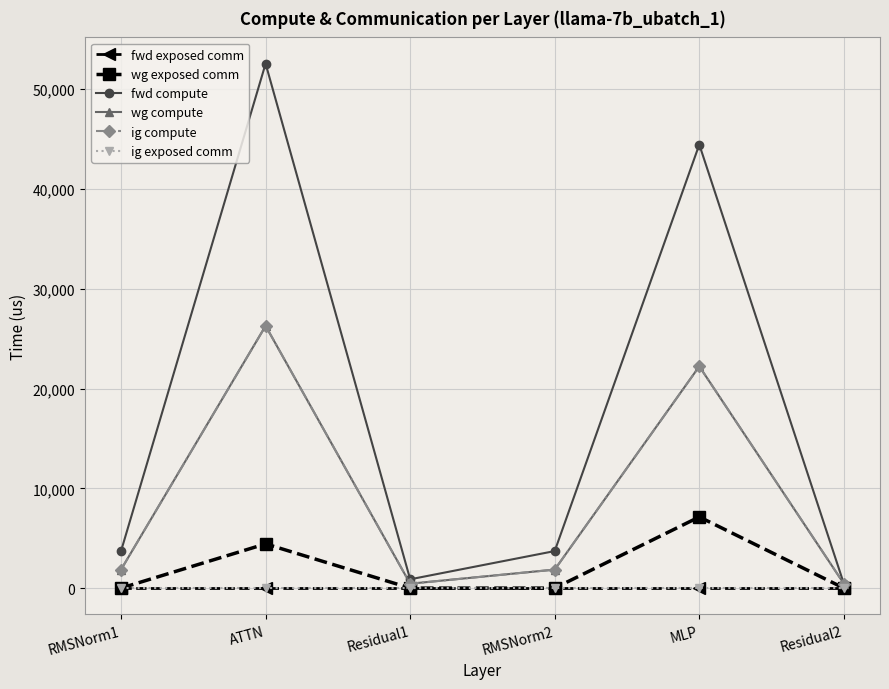

Reading left to right, transcribe all the data shown in this chart.

fwd exposed comm: RMSNorm1=0.0	ATTN=0.0	Residual1=0.0	RMSNorm2=0.0	MLP=0.0	Residual2=0.0
wg exposed comm: RMSNorm1=0.0	ATTN=4432.6	Residual1=0.0	RMSNorm2=0.0	MLP=7134.2	Residual2=0.0
fwd compute: RMSNorm1=3712.6	ATTN=52553.3	Residual1=883.1	RMSNorm2=3712.6	MLP=44443.2	Residual2=441.5
wg compute: RMSNorm1=1856.3	ATTN=26276.7	Residual1=441.5	RMSNorm2=1856.3	MLP=22221.6	Residual2=441.5
ig compute: RMSNorm1=1856.3	ATTN=26276.7	Residual1=441.5	RMSNorm2=1856.3	MLP=22221.6	Residual2=441.5
ig exposed comm: RMSNorm1=0.0	ATTN=0.0	Residual1=0.0	RMSNorm2=0.0	MLP=0.0	Residual2=0.0